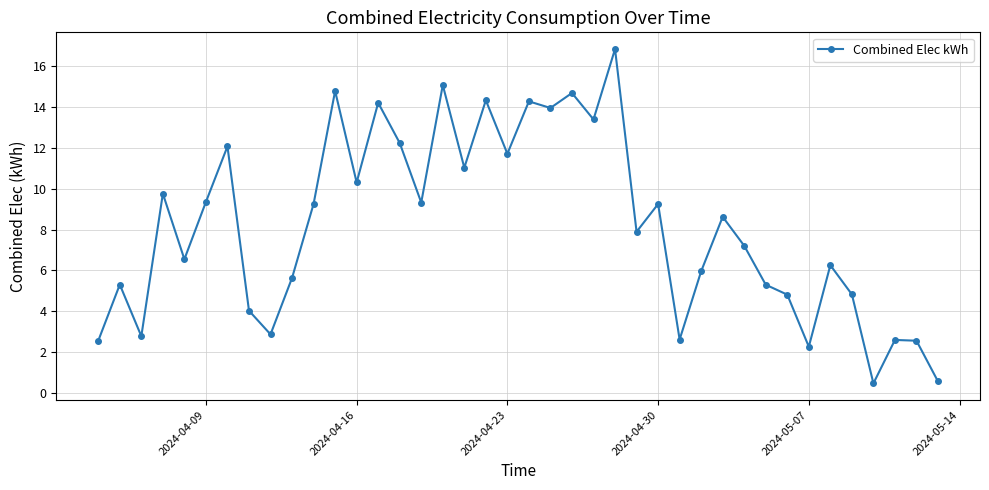

What is the minimum value shown in the chart?

0.5